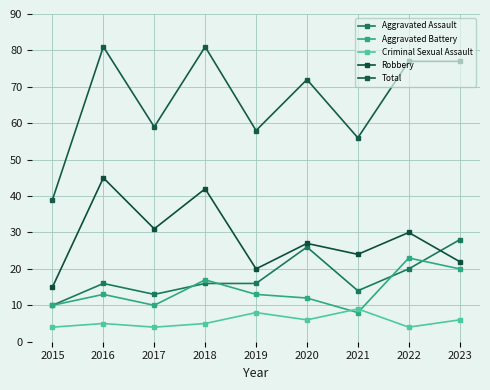

Between 2016 and 2023, which series saw the biggest shift?

Robbery